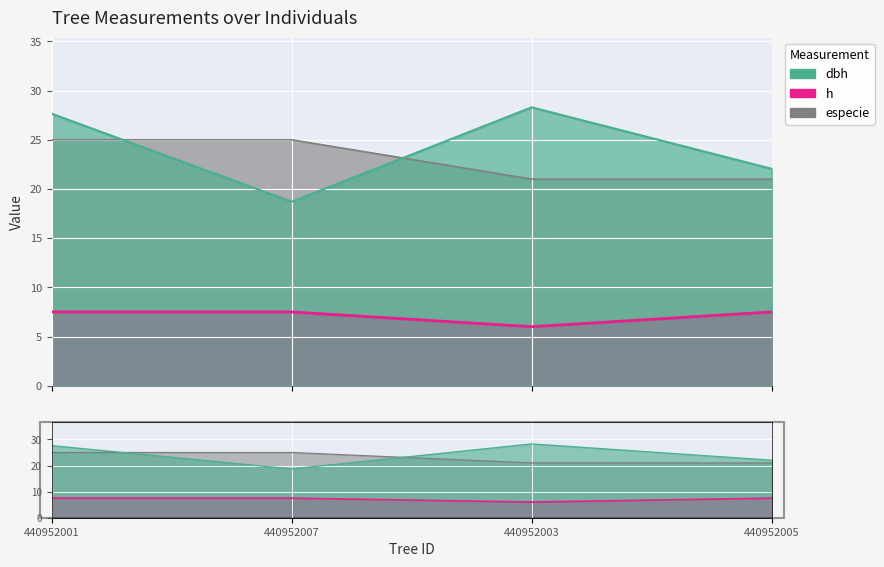

Which series has the largest total across all categories?

dbh